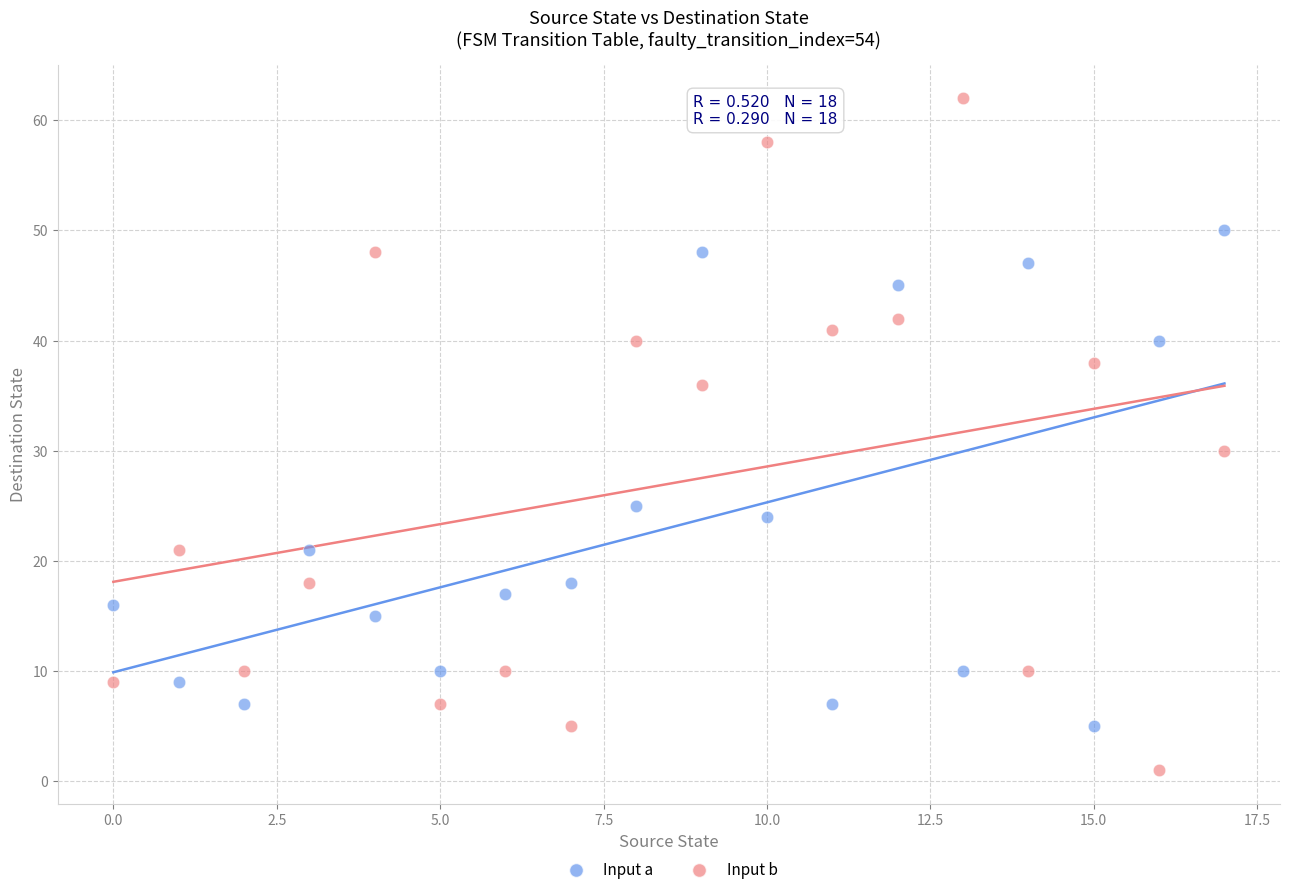

Across all data points, what is the range of Y values (max minus min)?

61